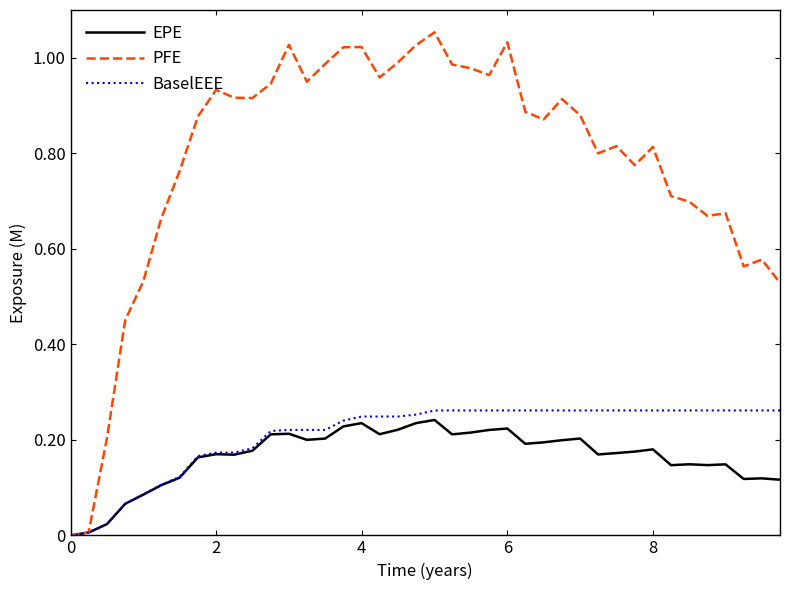

What are all the series names shown in the legend?

EPE, PFE, BaselEEE